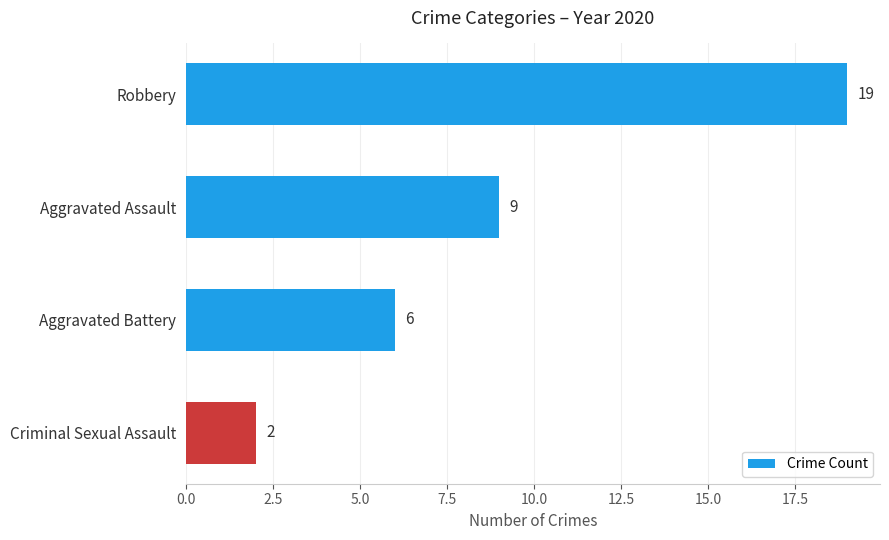

Is it true that the value at Criminal Sexual Assault is 1?

False